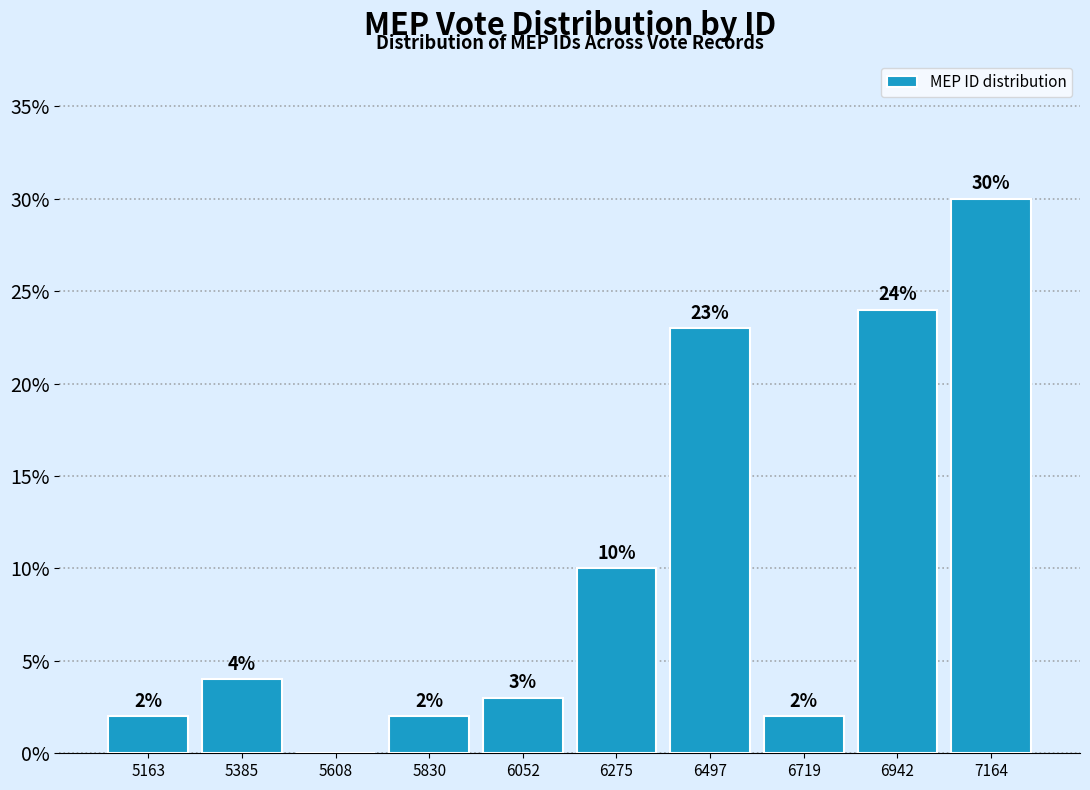

Which range on the x-axis has the tallest bar?

7050 to 7300